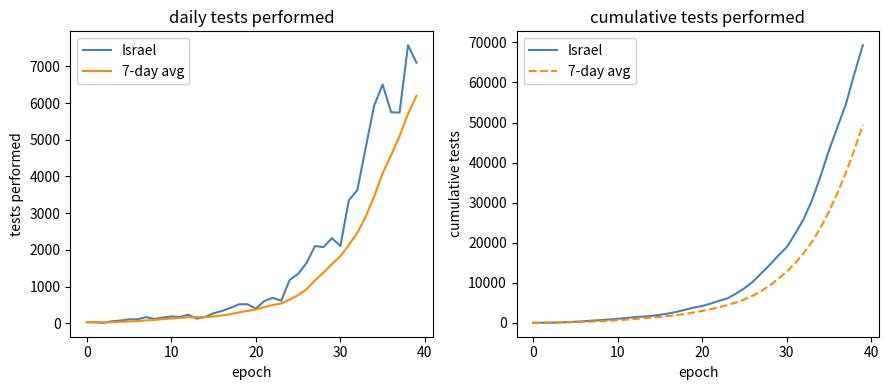

The value of 7-day avg at 17 is 1978.9. True or false?

True